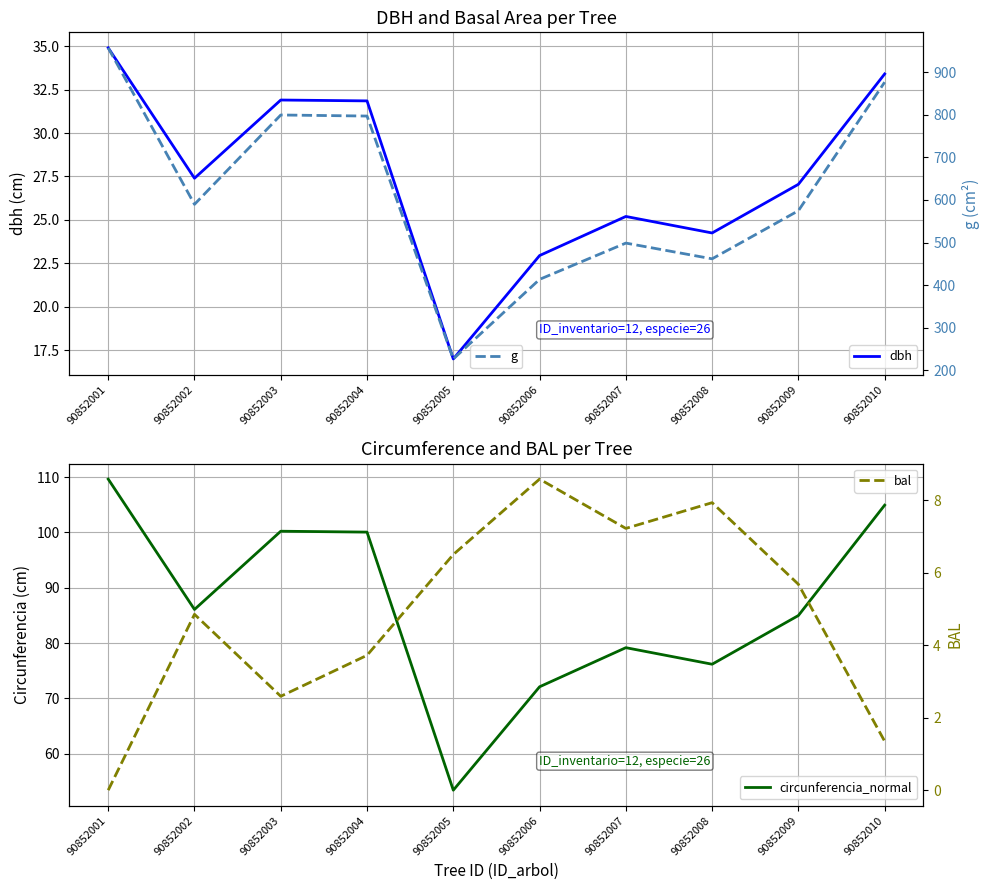

At which category is the sum across all series the highest?

90852001